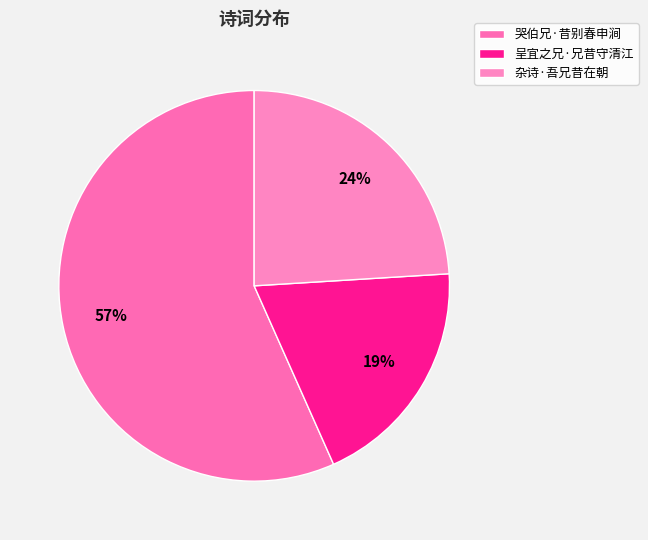

To the nearest percent, what is the difference between the 杂诗·吾兄昔在朝 and 呈宜之兄·兄昔守清江 slice percentages?

5%